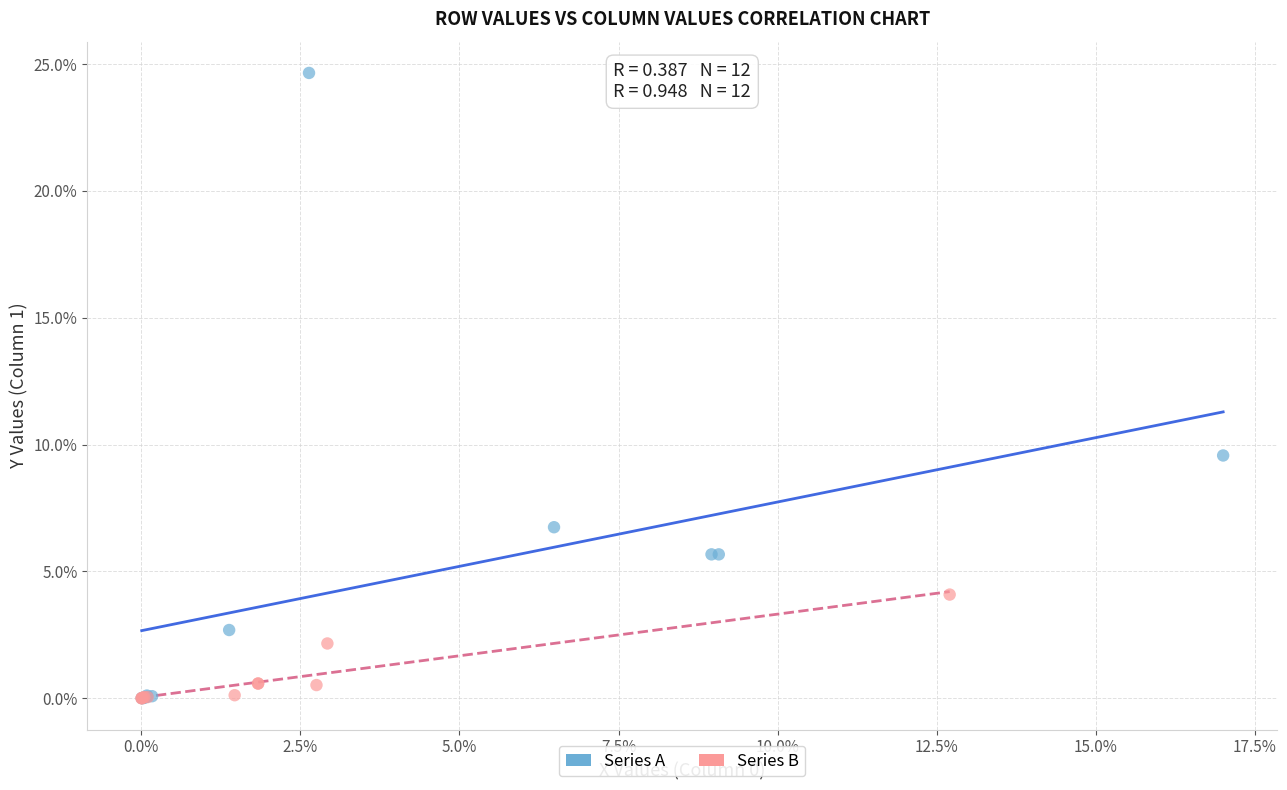

Which series reaches the maximum Y coordinate?

Series A